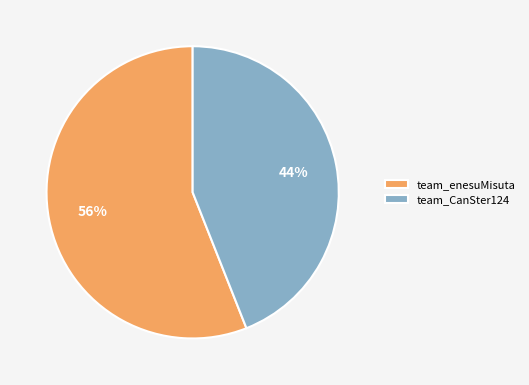

Do team_enesuMisuta and team_CanSter124 together represent more than half of the pie?

Yes